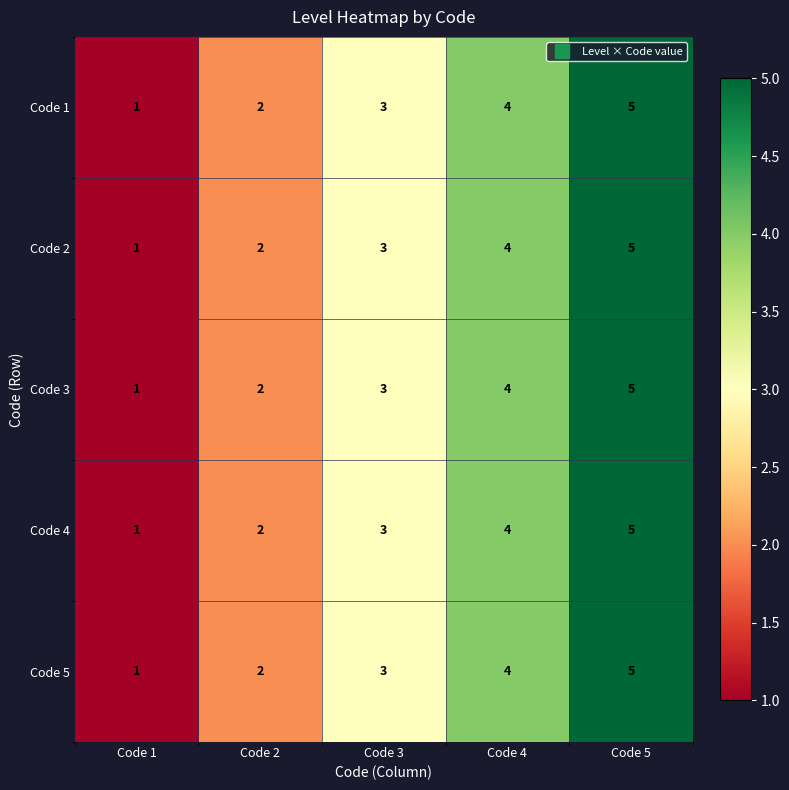

What is the approximate value of Code 1 at Code 3?

3